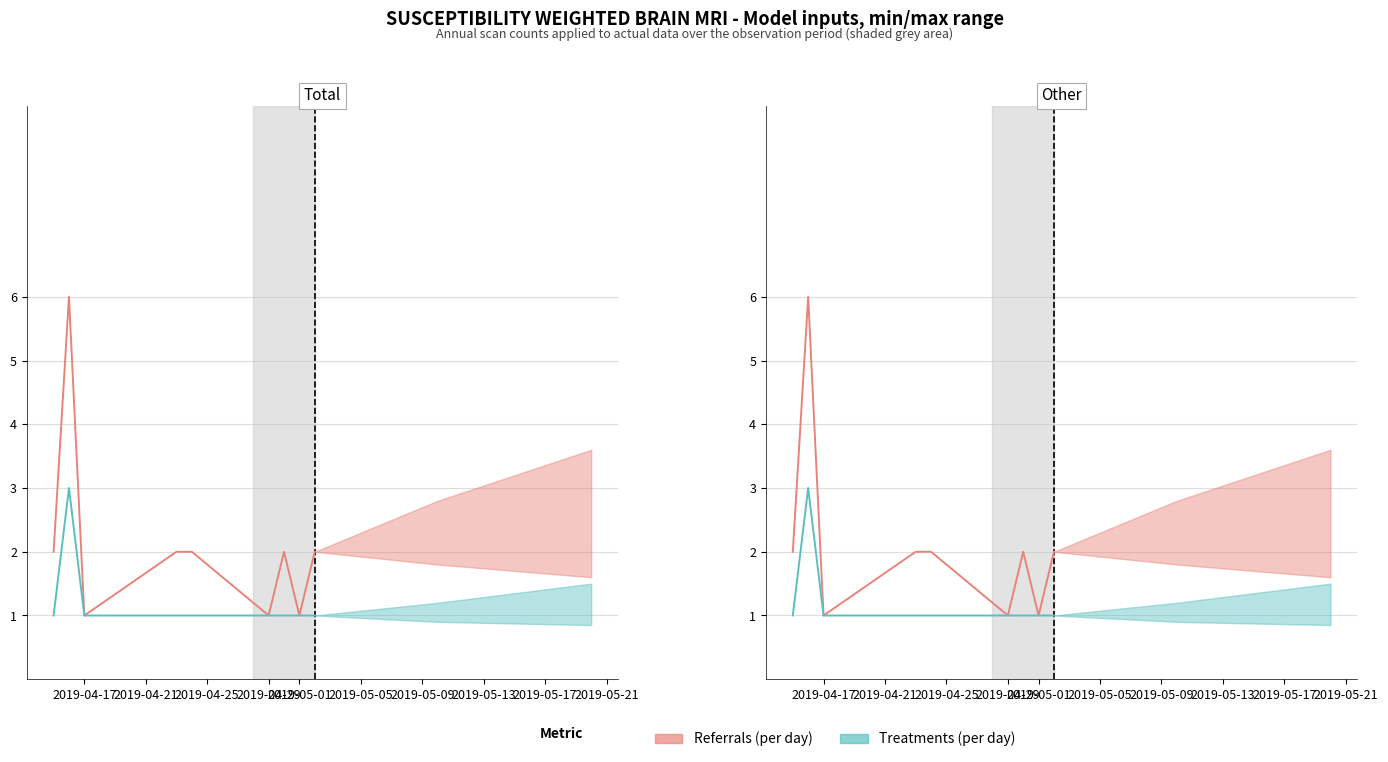

Count the number of categories in the chart.

9